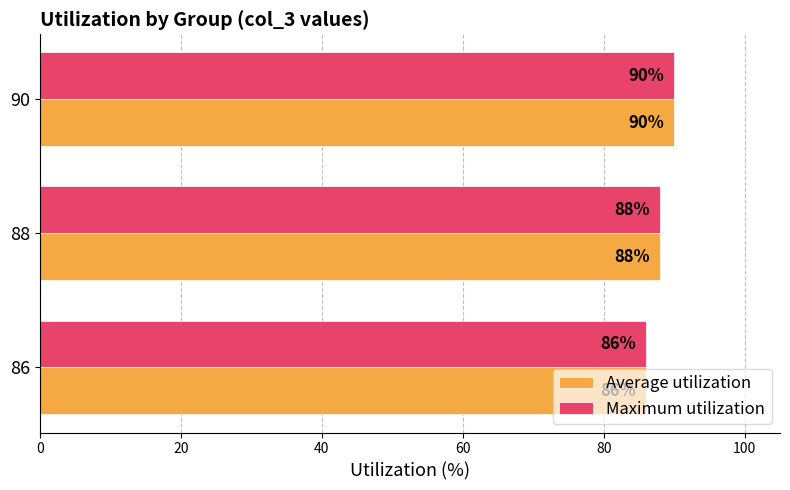

What is the difference between the maximum and minimum values in the Maximum utilization series?

4